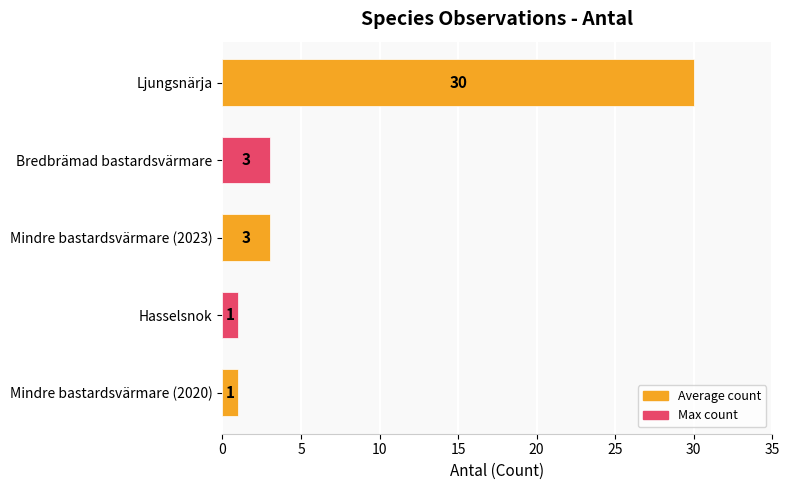

What is the difference between the maximum and second lowest values?

29